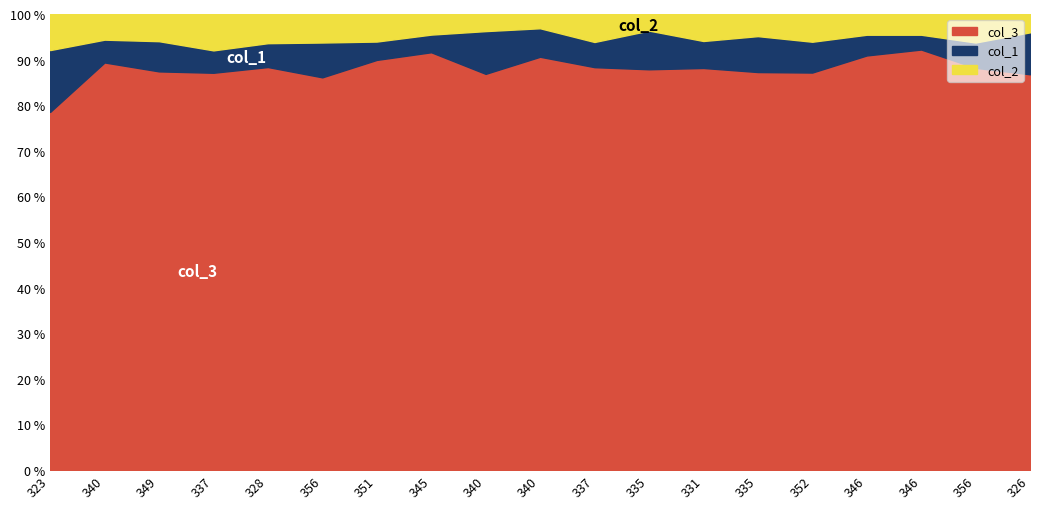

True or false: col_2 and col_3 cross at least once.

False